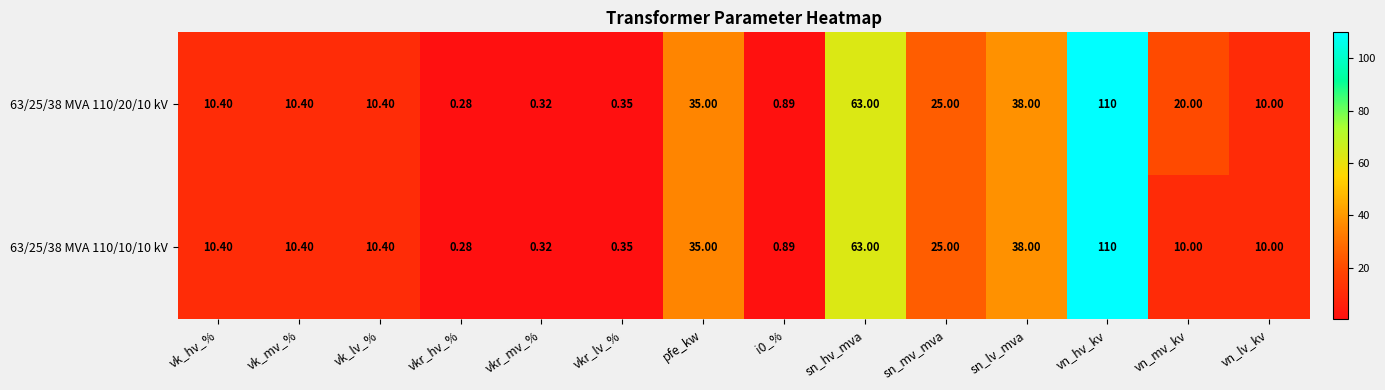

At which category is the sum across all series the highest?

vn_hv_kv